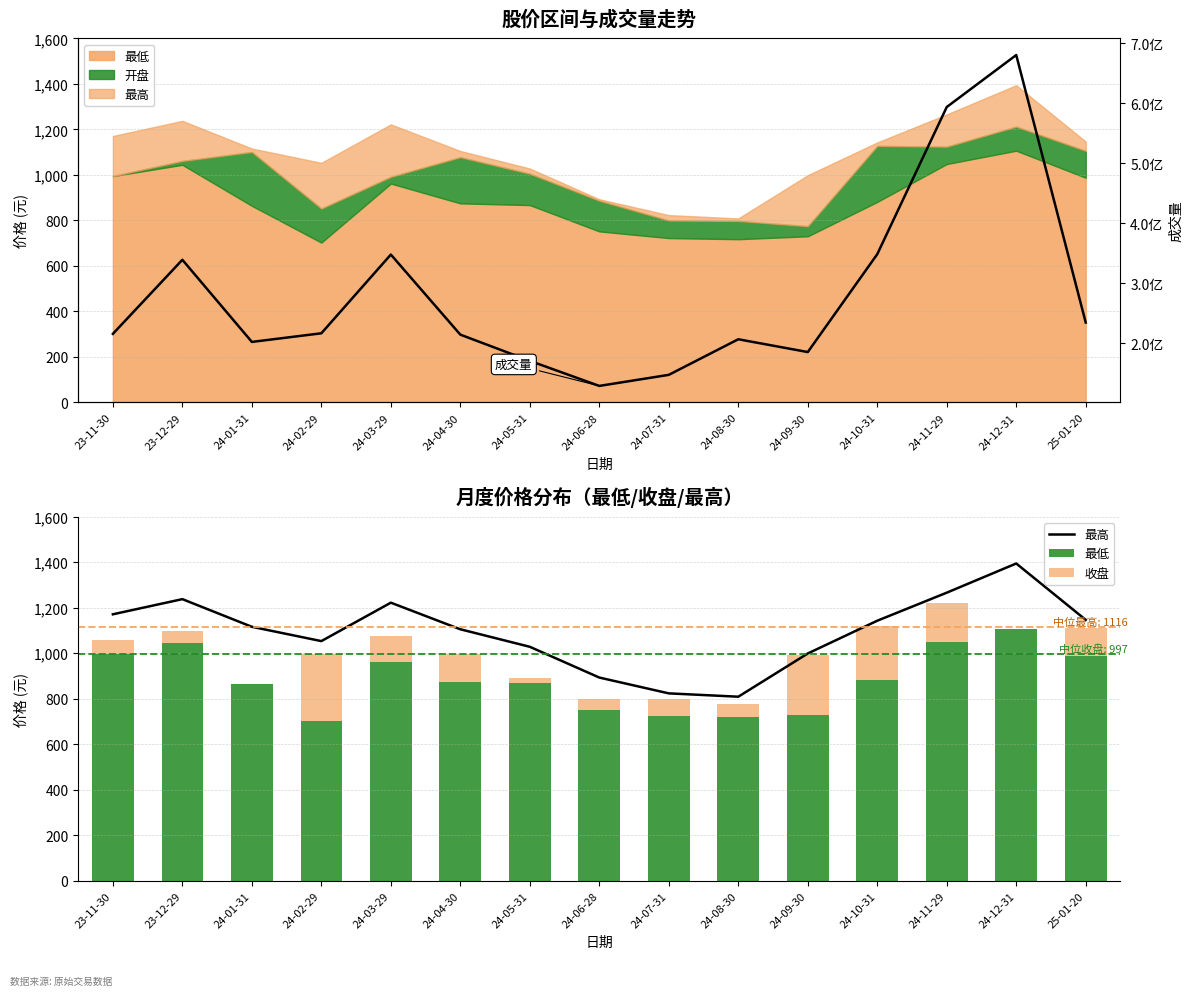

Rank the series at 25-01-20 from lowest to highest value.

收盘, 最低, 最高, 成交量